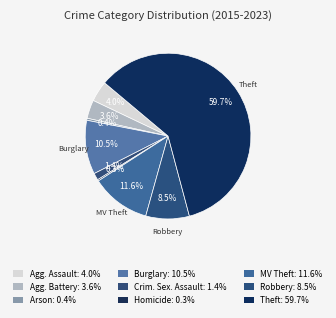

How many slices are in this pie chart?

9